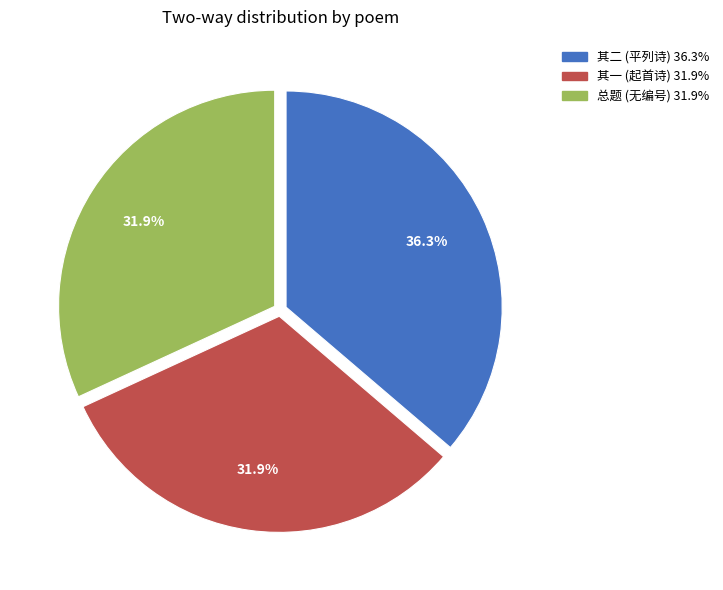

Does any single category account for the majority?

No